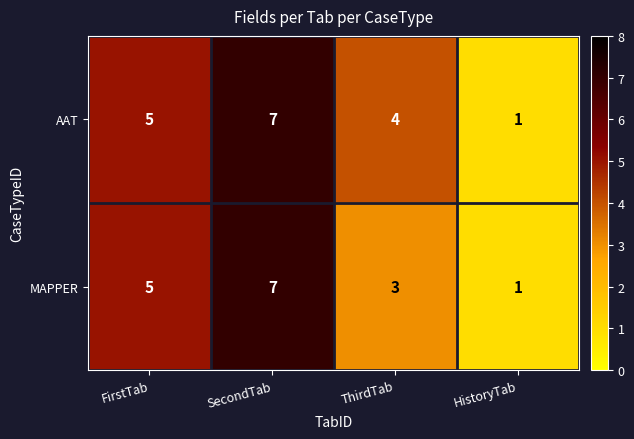

List the series in order of their overall mean, highest first.

AAT, MAPPER